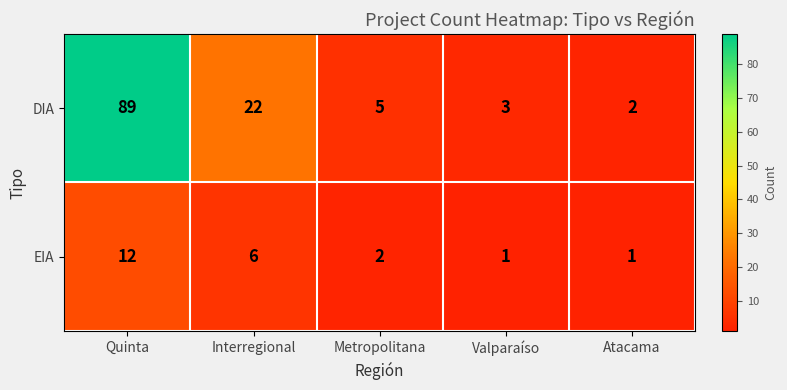

The DIA series shows 89 at Quinta. True or false?

True